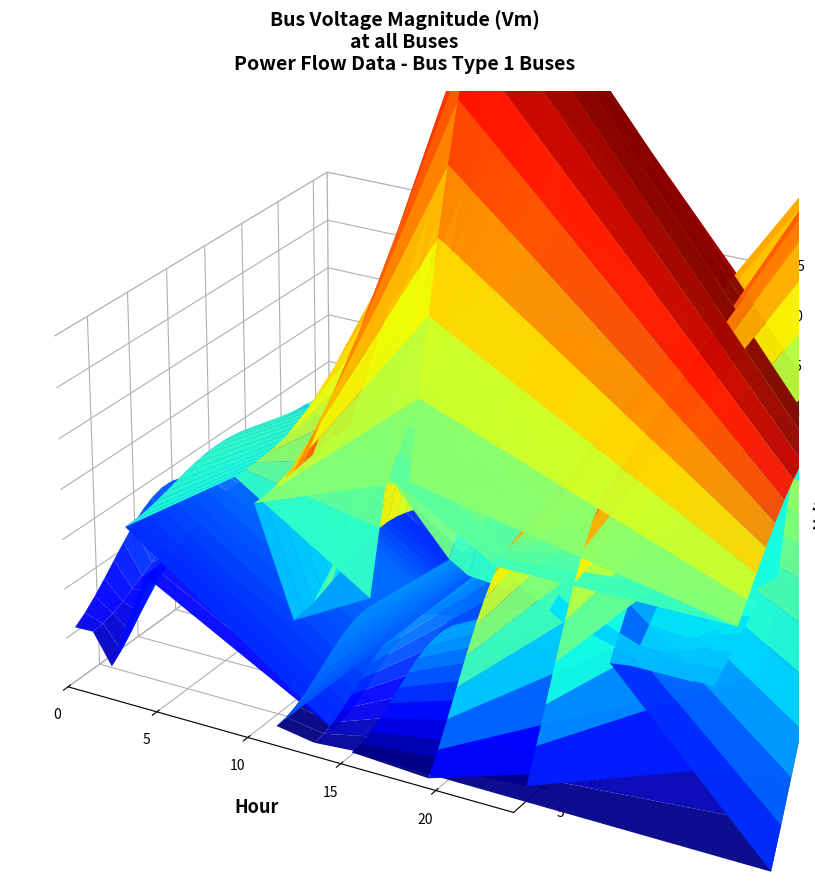

Reading left to right, what are all the values shown in this chart?

0=1.0	1=1.0	2=1.0	3=1.0	4=1.0	5=1.0	6=1.0	7=1.0	8=1.0	9=1.0	10=1.0	11=1.0	12=1.0	13=1.0	14=1.0	15=1.0	16=1.0	17=1.0	18=1.0	19=1.0	20=1.0	21=1.0	22=1.0	23=1.0	24=1.0	25=1.0	26=1.0	27=1.0	28=1.0	29=1.0	30=1.0	31=1.0	32=1.0